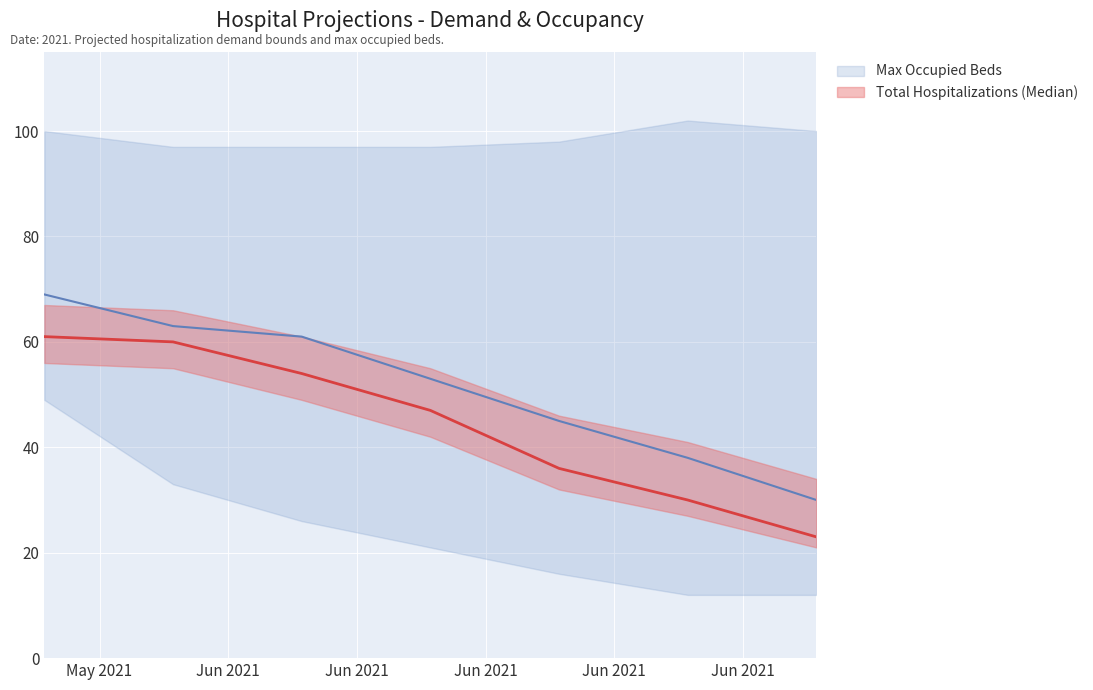

How many Upper Max Occupied Beds values are between 97 and 100?

6